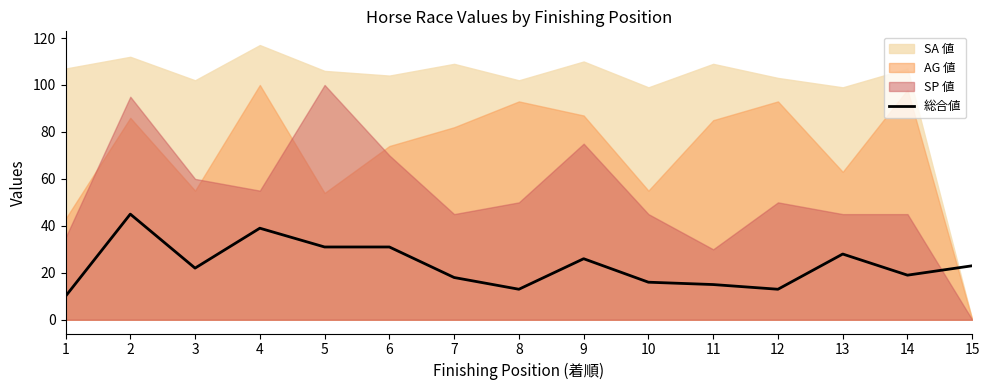

Read the value at 2, to the nearest 5.

45